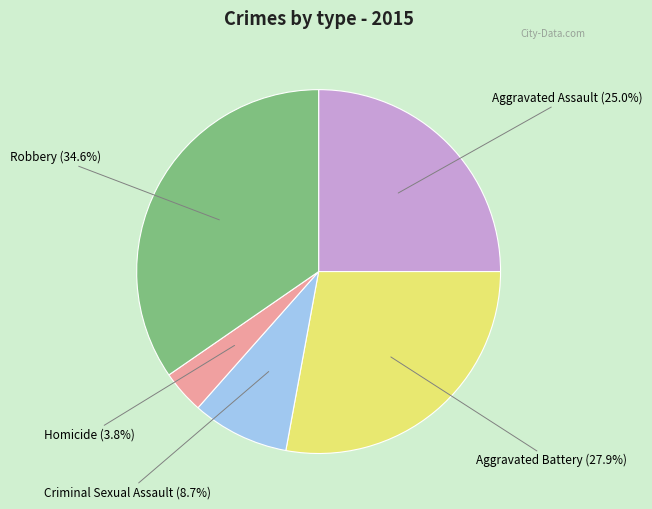

Approximately how many times larger is the value at Aggravated Battery compared to Criminal Sexual Assault?

3.2